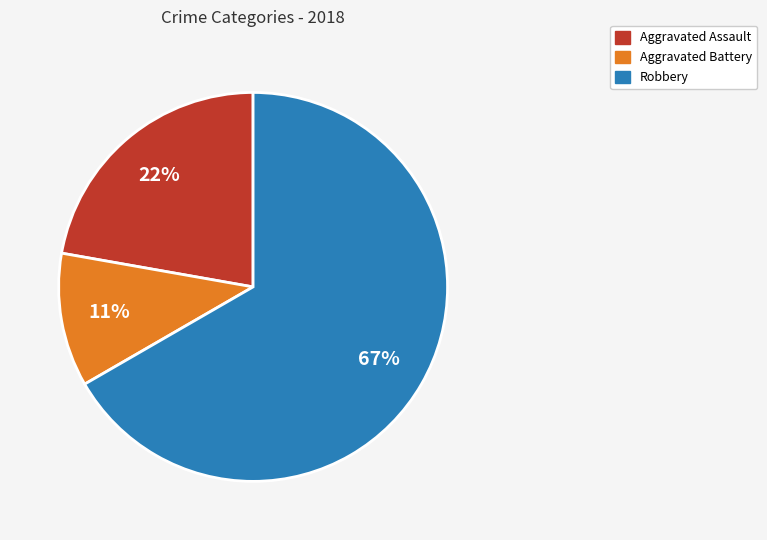

Does any single category account for the majority?

Yes